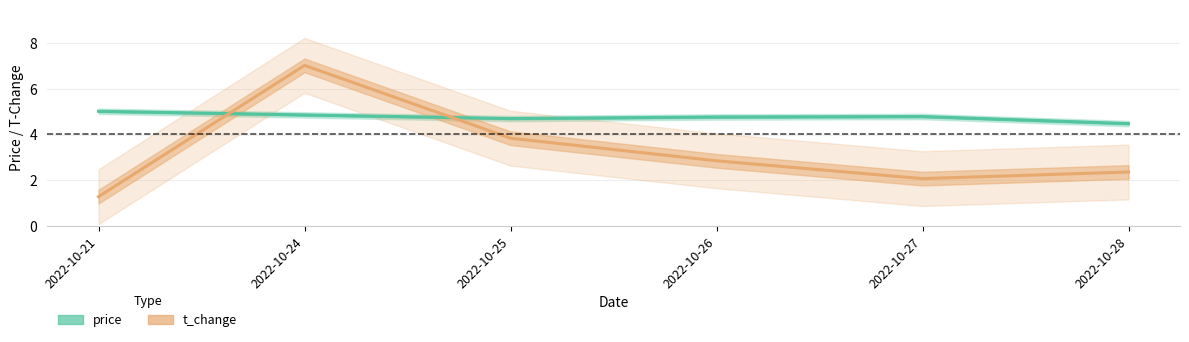

What is the sum of all price values?

28.6